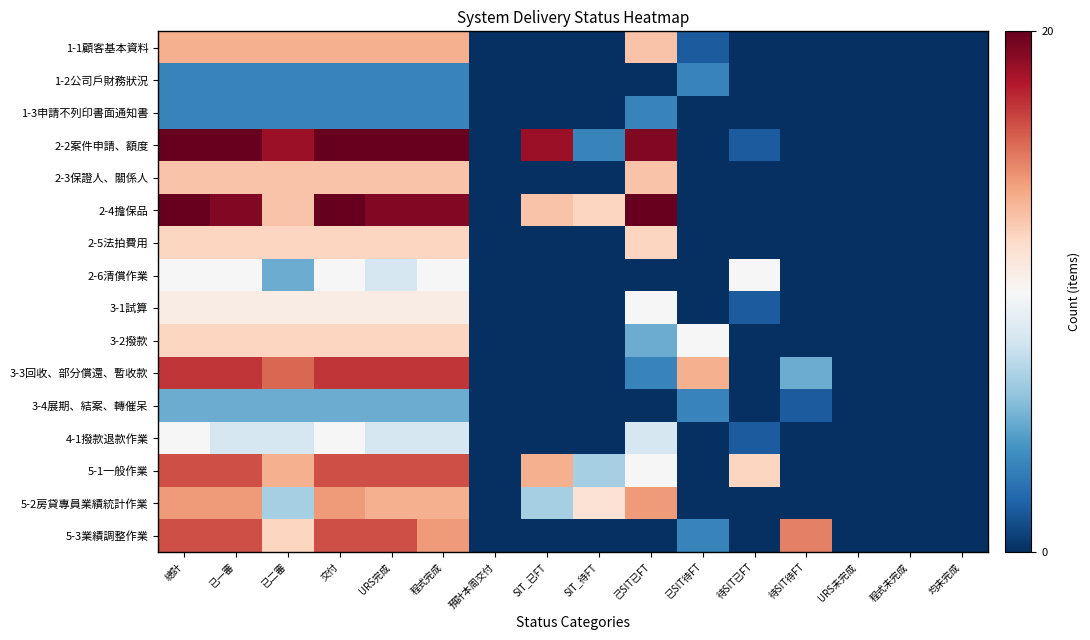

What is the total value across all series at SIT_待FT?

23